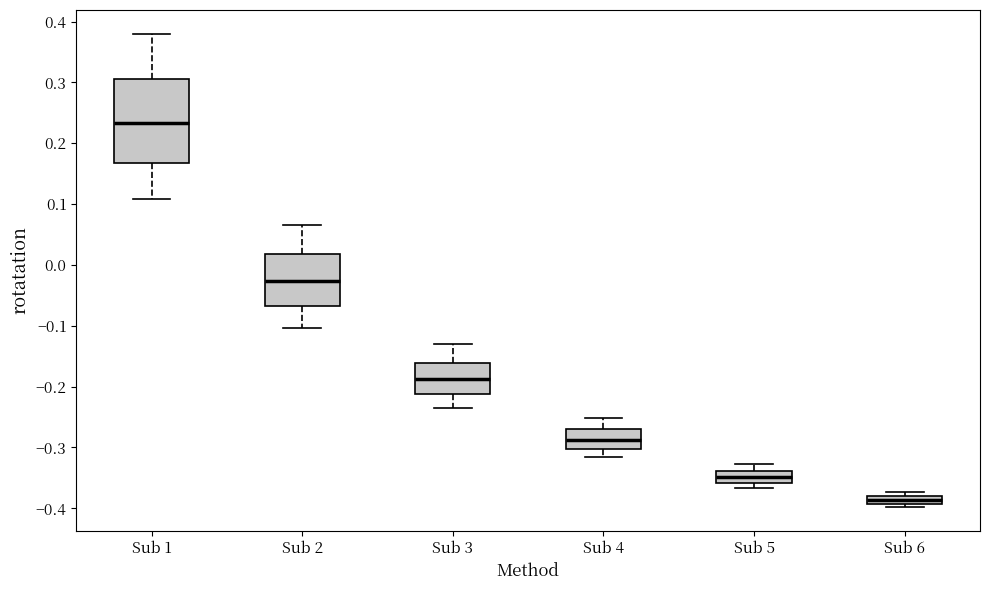

Where does the lower whisker of the box for Sub 1 end on the y-axis? The values are not printed on the chart, so give them approximately, as read against the axis.

0.11